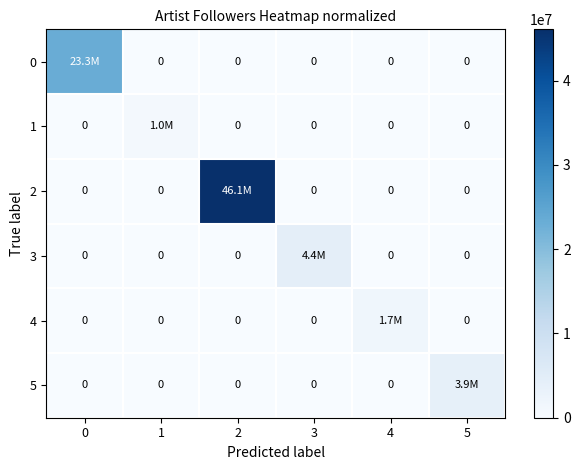

Is the value of 1 at 4 greater than the value of 3 at 3?

No